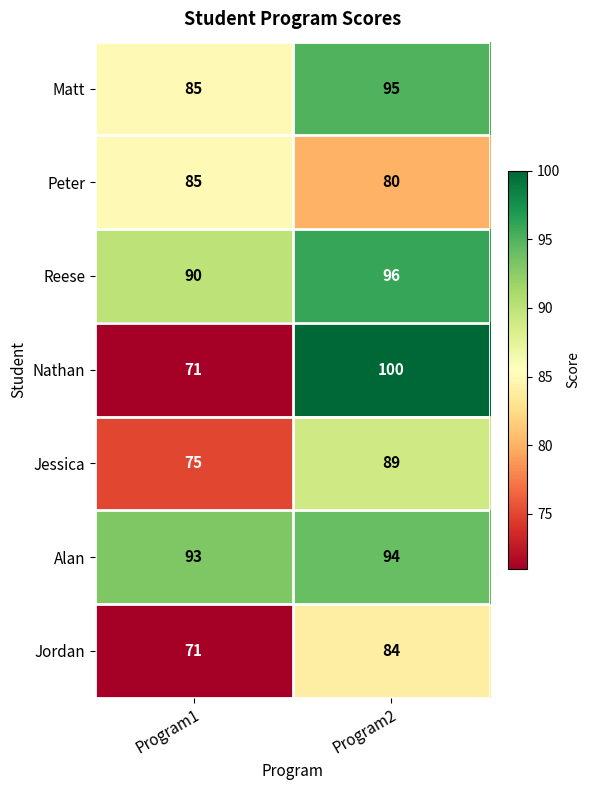

What is the sum of all Jordan values?

155